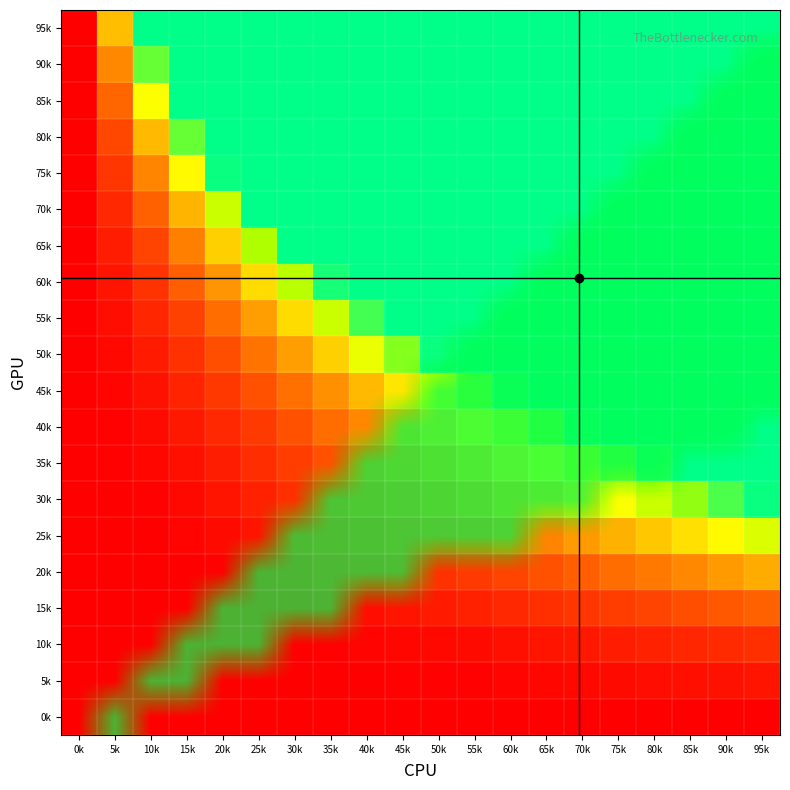

Which has a higher value, 10k or 5k?

5k